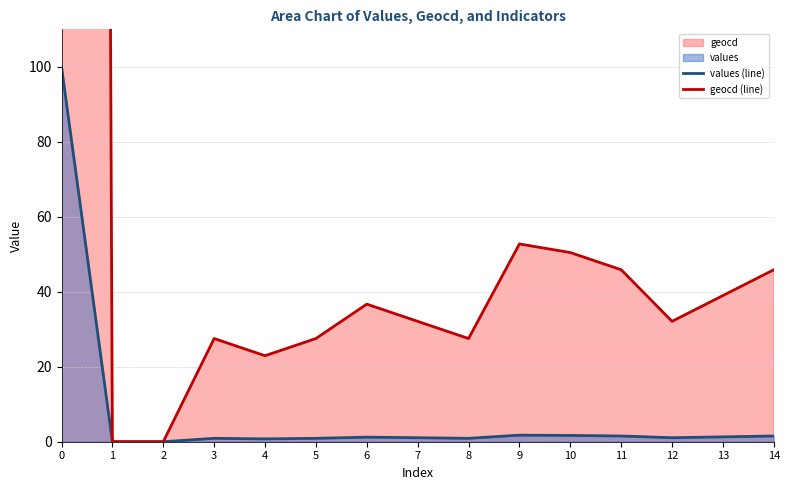

Which series has the largest total across all categories?

geocd (line)